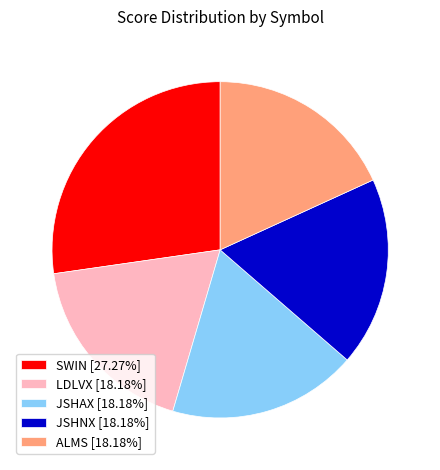

Which slice is the largest?

SWIN